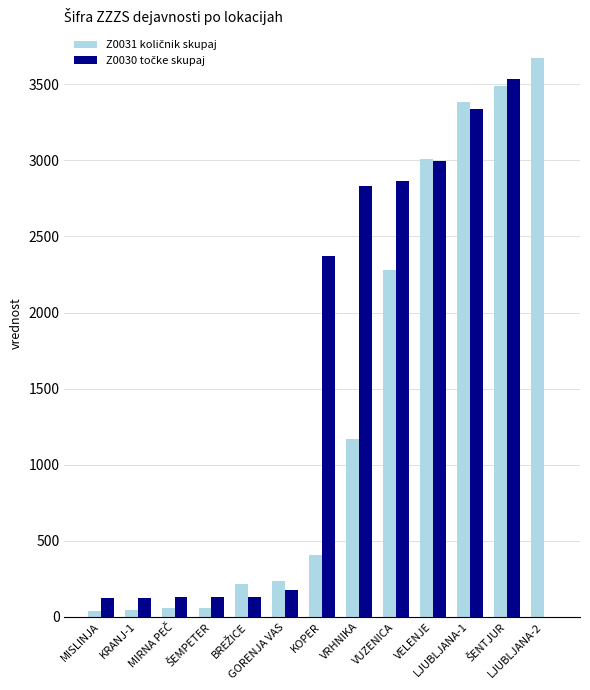

What is the maximum value shown in the chart?

3671